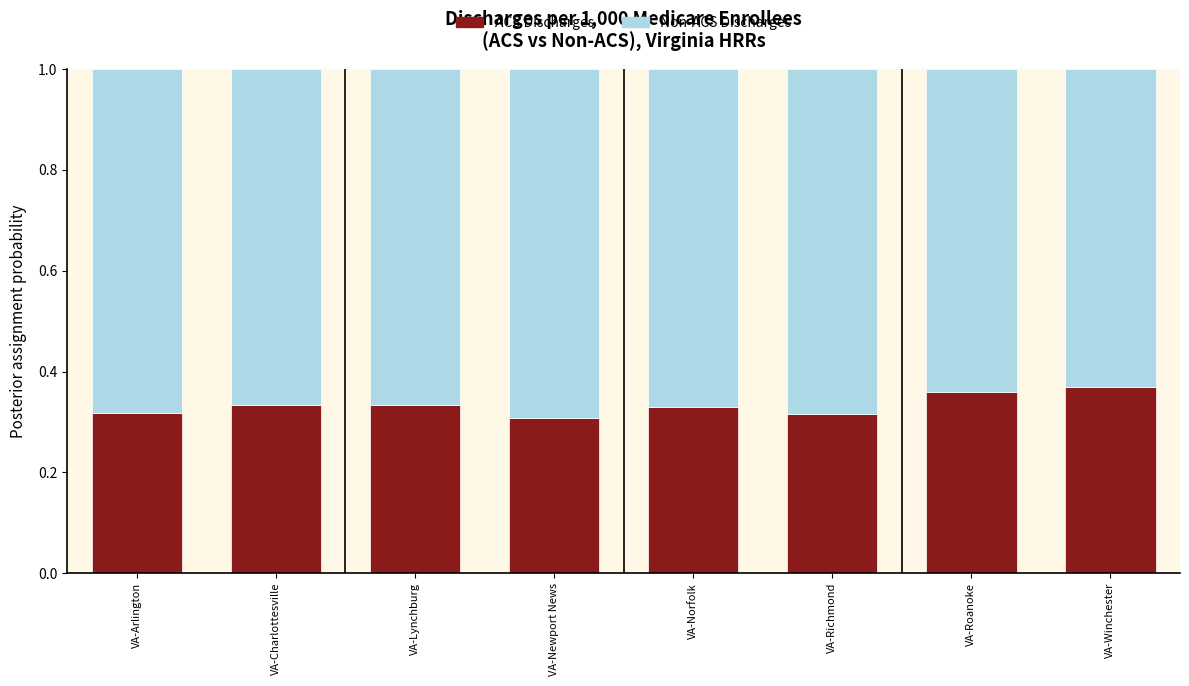

Is it true that ACS Discharges equals 0.5 at VA-Lynchburg?

False